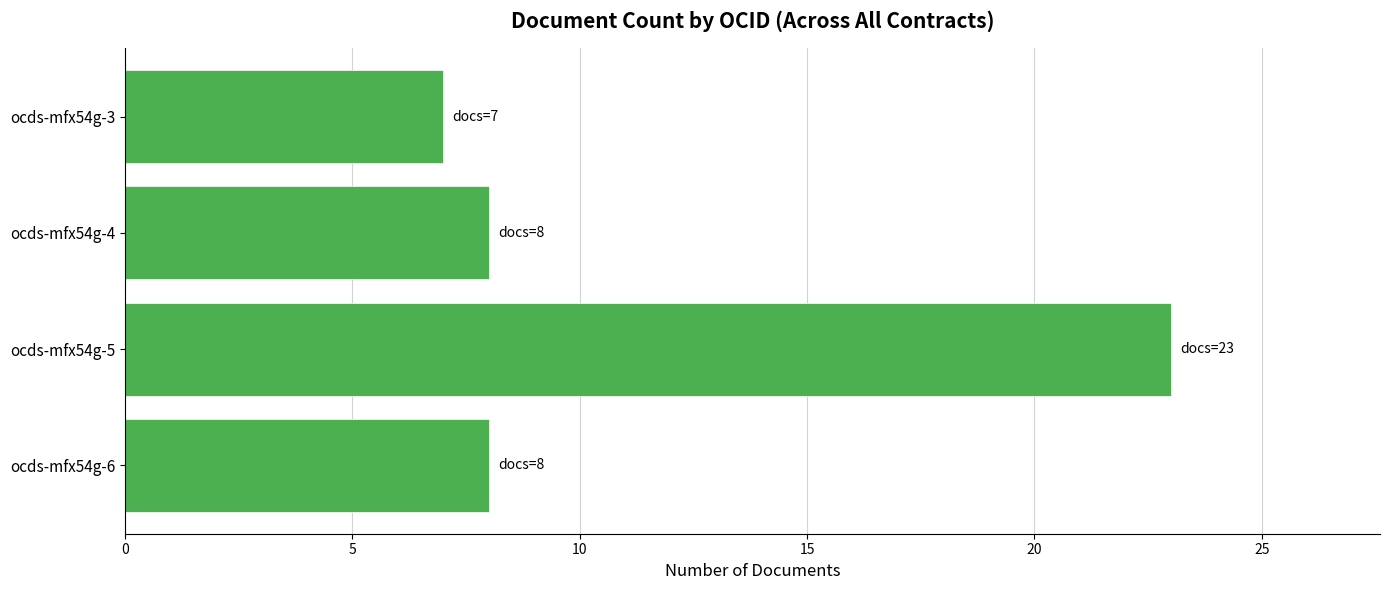

Reading bottom to top, extract all data points from this chart.

ocds-mfx54g-6=8	ocds-mfx54g-5=23	ocds-mfx54g-4=8	ocds-mfx54g-3=7